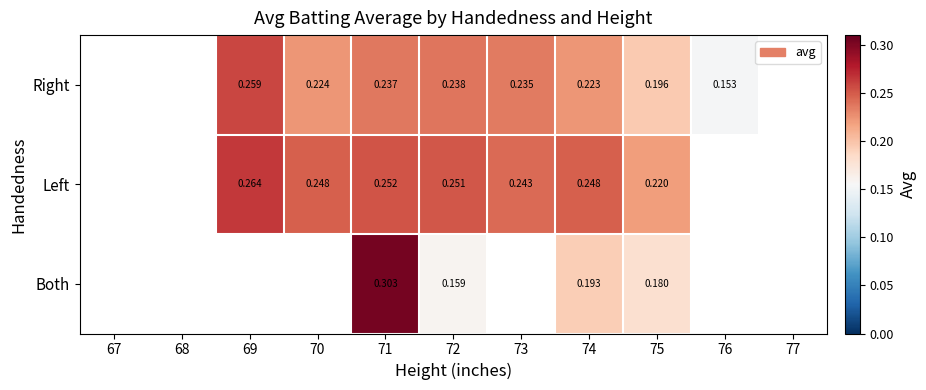

Is the value of Left at 70 greater than the value of Right at 69?

No